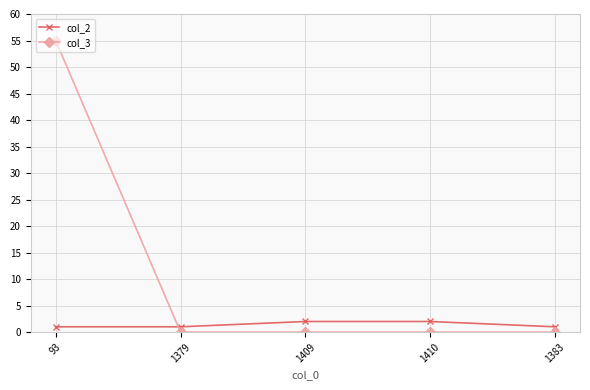

Does the chart have visible grid lines?

Yes